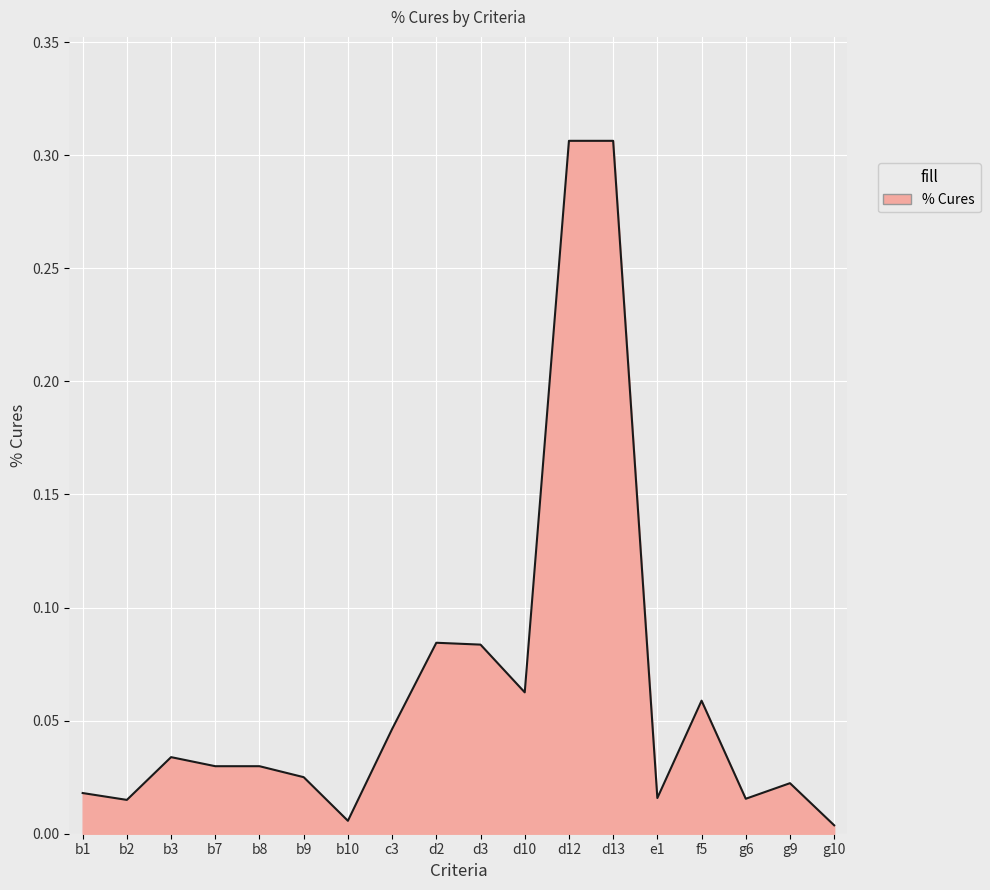

What position from the left is f5?

15